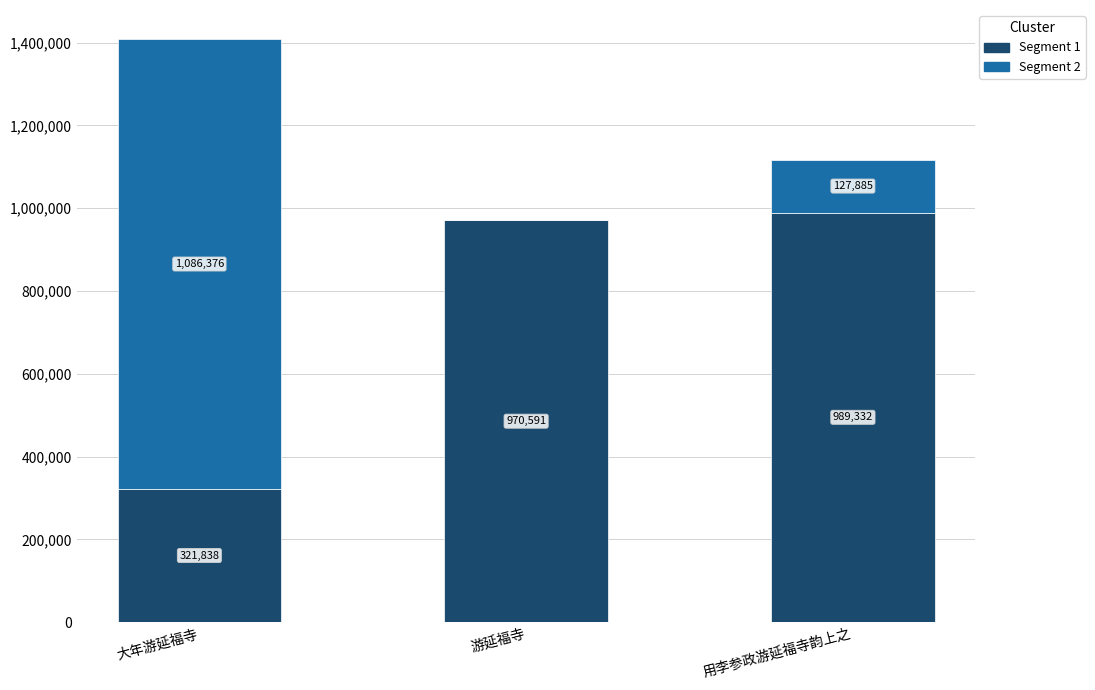

The Segment 1 series shows 989332 at 用李参政游延福寺韵上之. True or false?

True